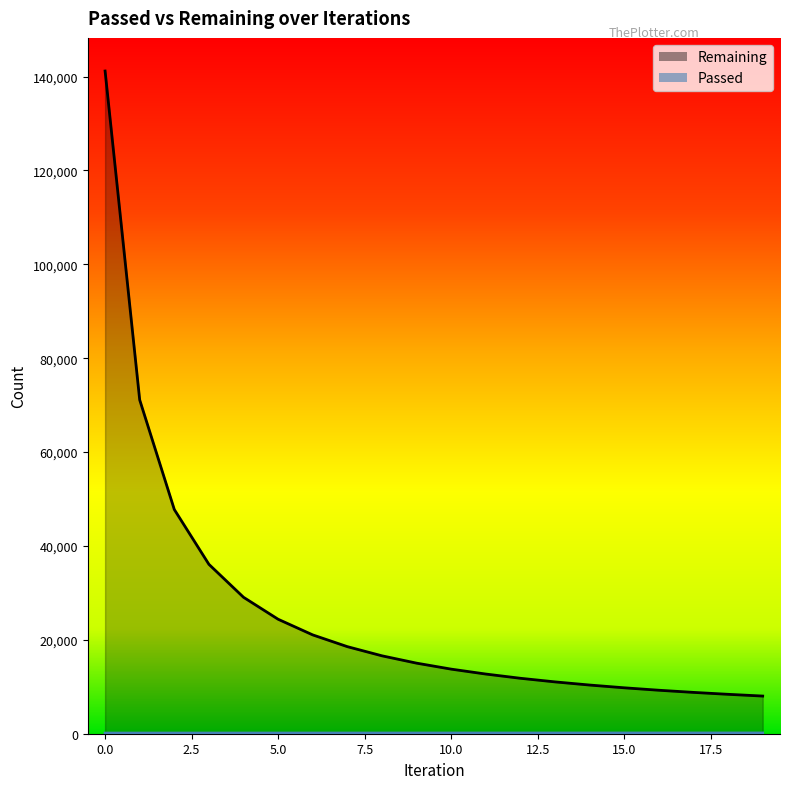

Reading left to right, list all the values displayed in this chart.

Passed: 0=141	1=142	2=143	3=144	4=146	5=147	6=148	7=149	8=150	9=151	10=153	11=154	12=155	13=156	14=157	15=159	16=160	17=161	18=162	19=163
Remaining: 0=141180	1=71120	2=47765	3=36085	4=29067	5=24386	6=21051	7=18549	8=16597	9=15035	10=13760	11=12713	12=11811	13=11041	14=10370	15=9783	16=9263	17=8805	18=8395	19=8023